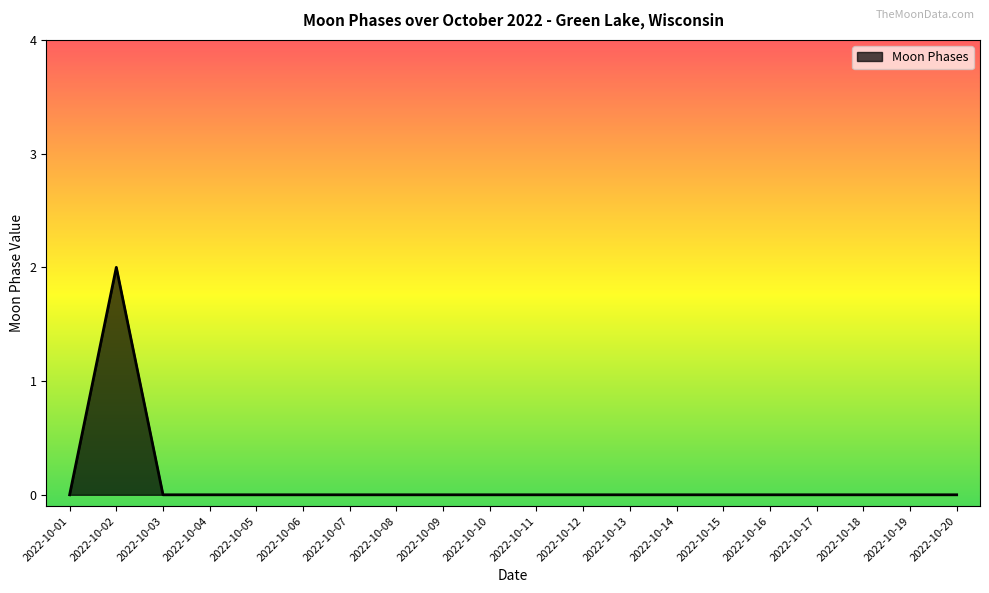

Which category has the highest value across all series?

2022-10-02